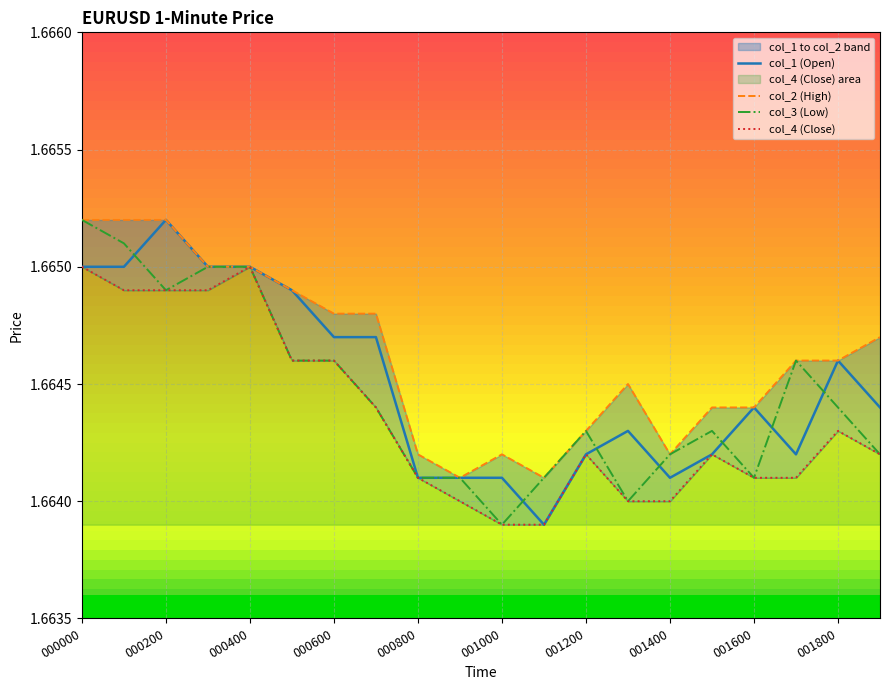

Count the col_2 (High) values in the range 1 to 2.

20